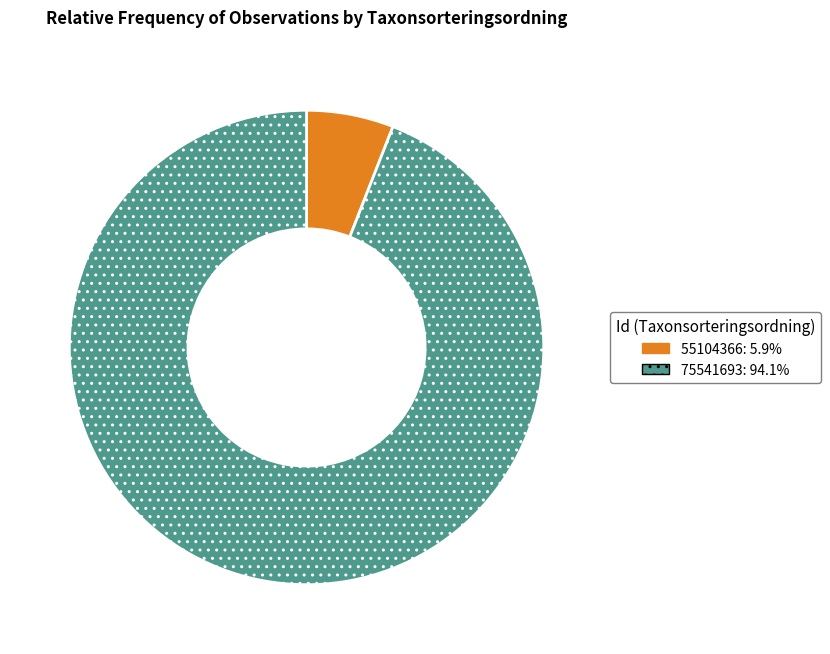

What is the smallest slice in the pie chart?

55104366